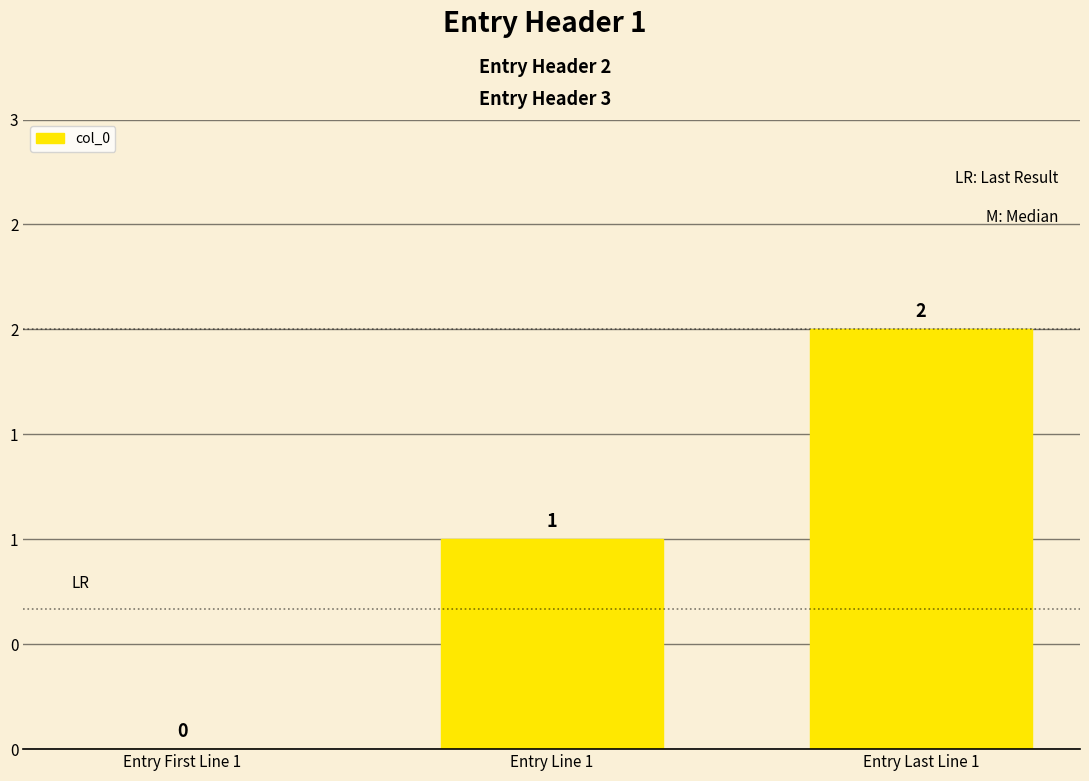

Does the chart contain stacked bars?

No